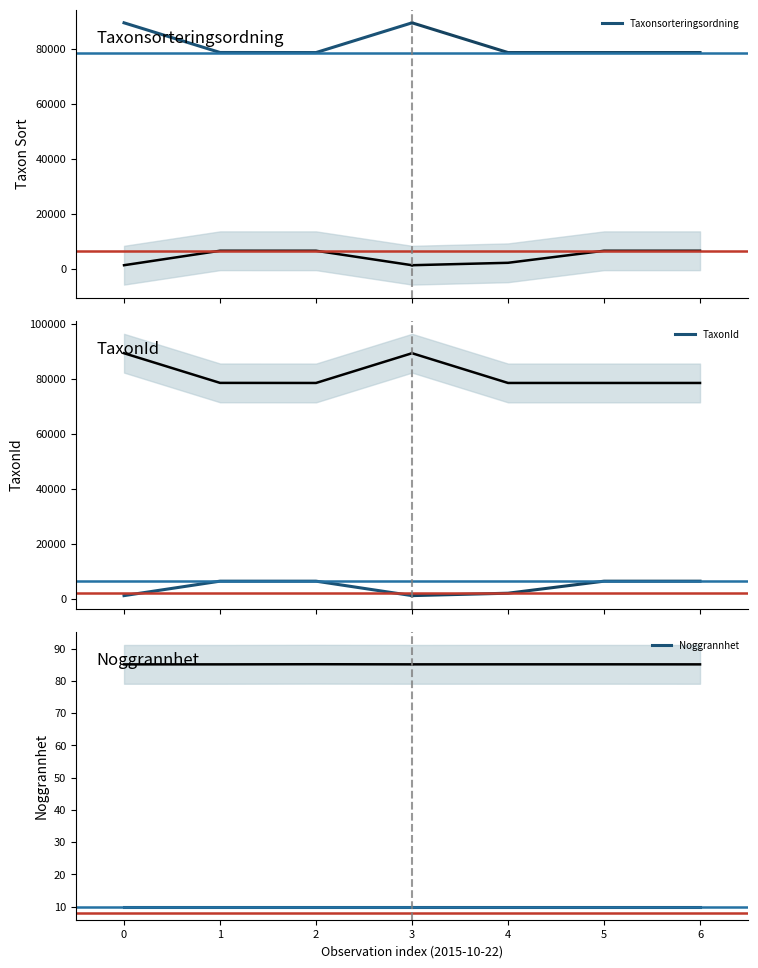

True or false: Noggrannhet and Taxonsorteringsordning cross at least once.

False